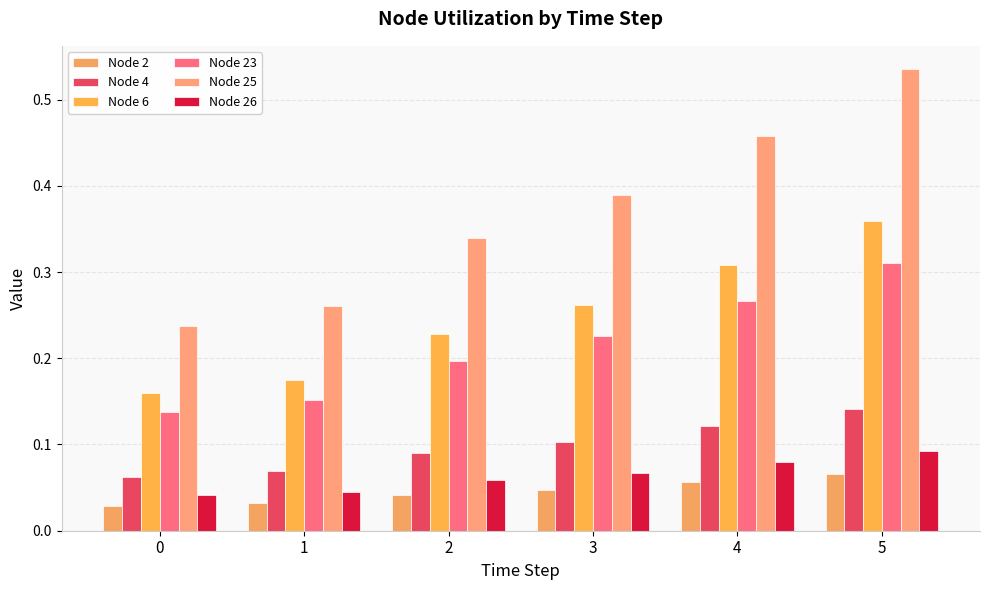

Are the bars horizontal?

No